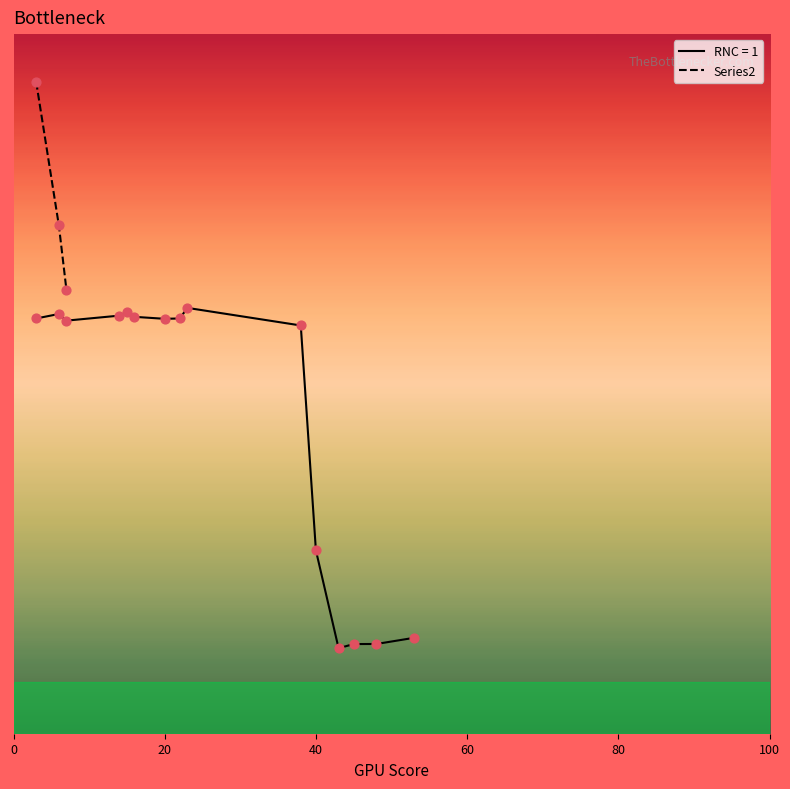

What is the ratio of the value at 20 to the value at 40?

1.3